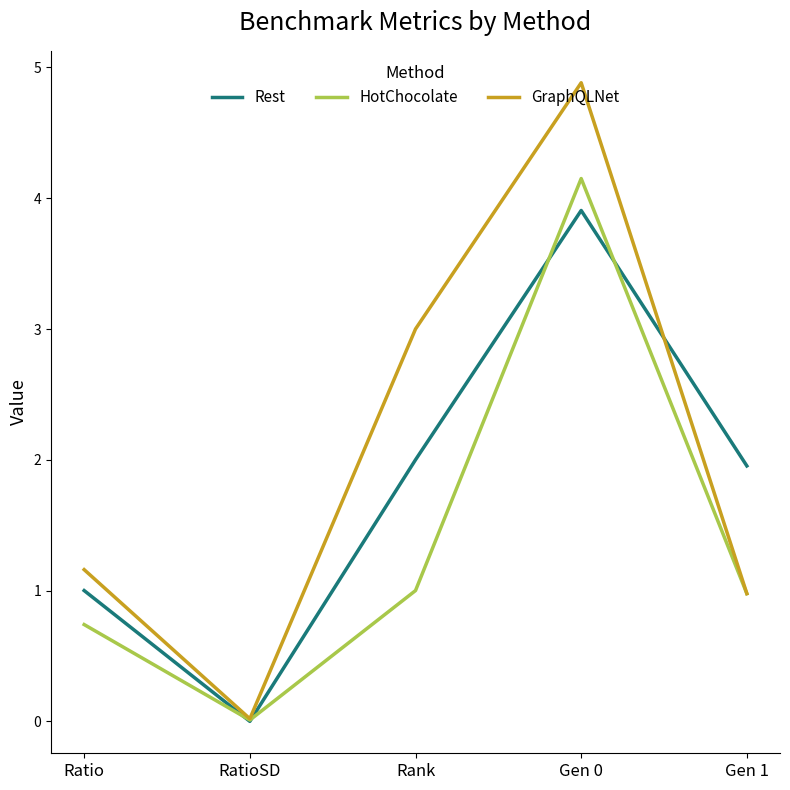

Which series has the largest range (max minus min)?

GraphQLNet